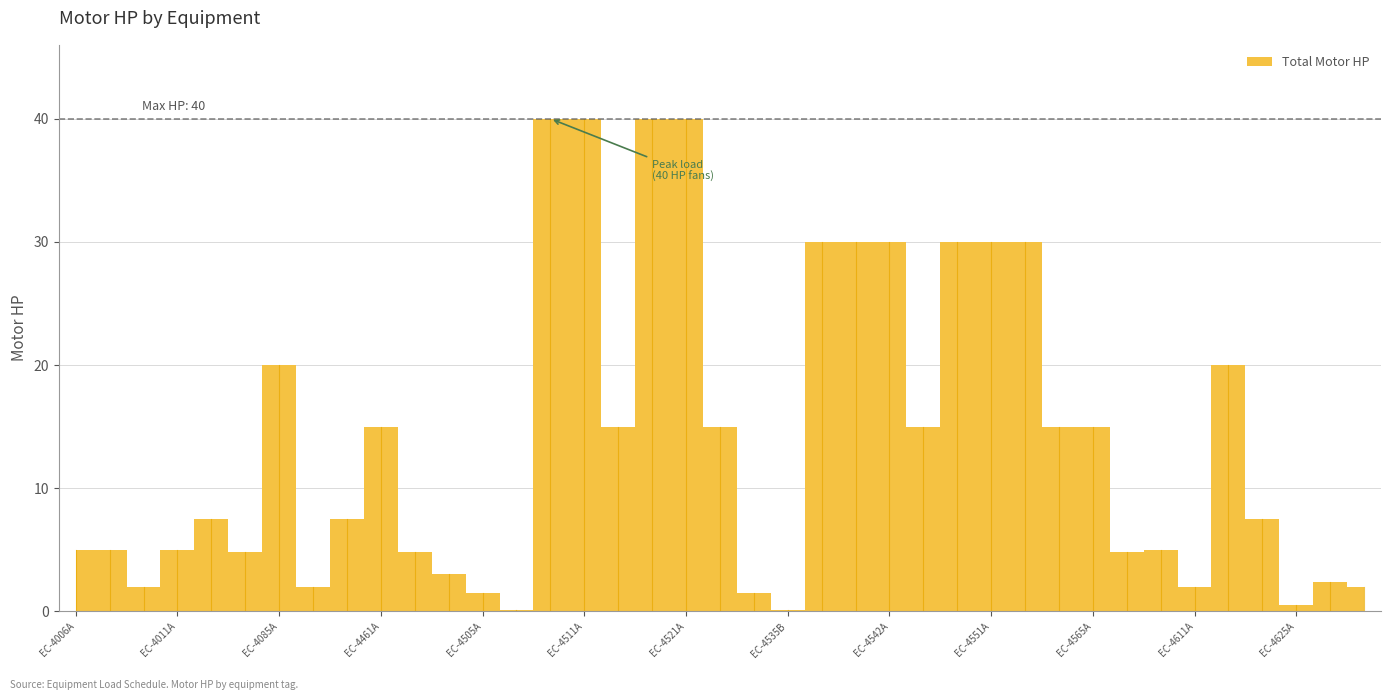

What is the difference between the maximum and minimum values?

39.9